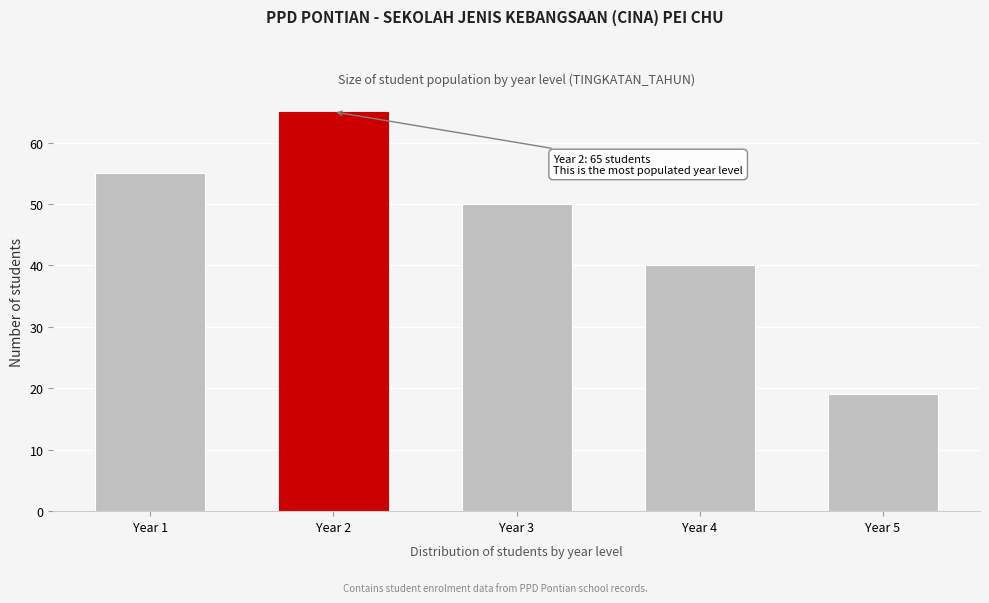

Reading left to right, transcribe all the data shown in this chart.

55	65	50	40	19